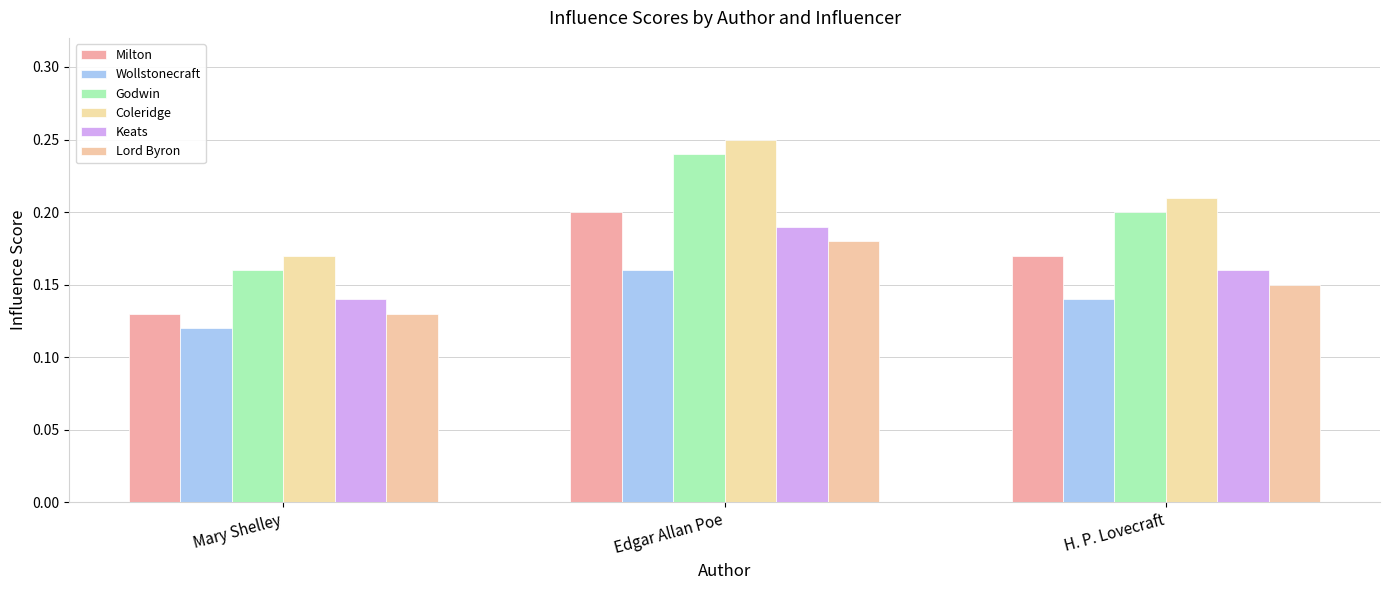

What is the sum of all Wollstonecraft values?

0.4